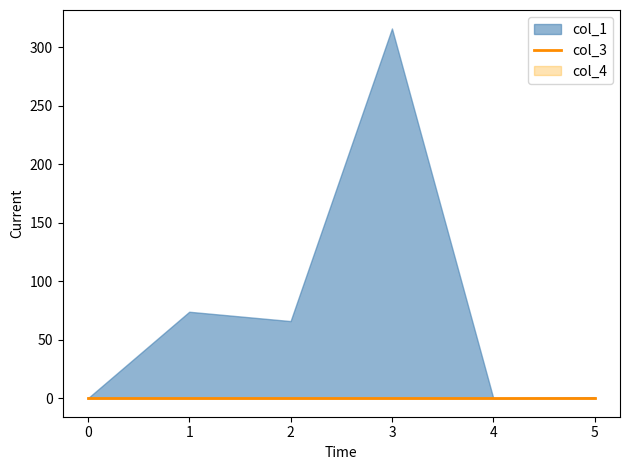

True or false: col_1 and col_3 cross at least once.

False